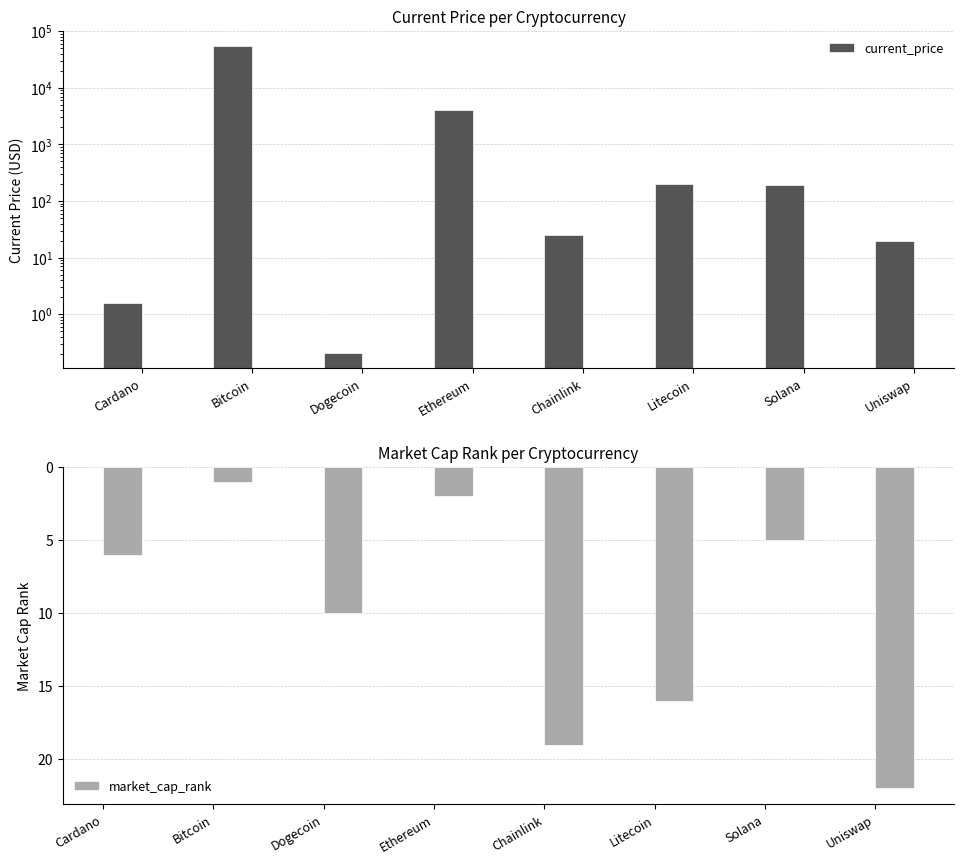

Rank the series by their average value, from highest to lowest.

current_price, market_cap_rank